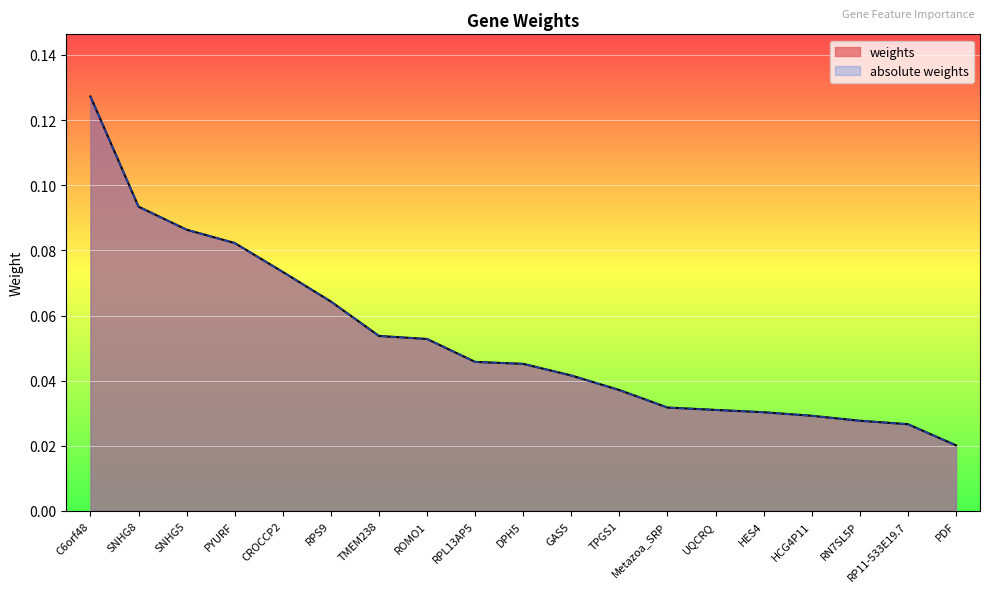

Reading left to right, list all the values displayed in this chart.

weights: 0.1	0.1	0.1	0.1	0.1	0.1	0.1	0.1	0.0	0.0	0.0	0.0	0.0	0.0	0.0	0.0	0.0	0.0	0.0
absolute weights: 0.1	0.1	0.1	0.1	0.1	0.1	0.1	0.1	0.0	0.0	0.0	0.0	0.0	0.0	0.0	0.0	0.0	0.0	0.0